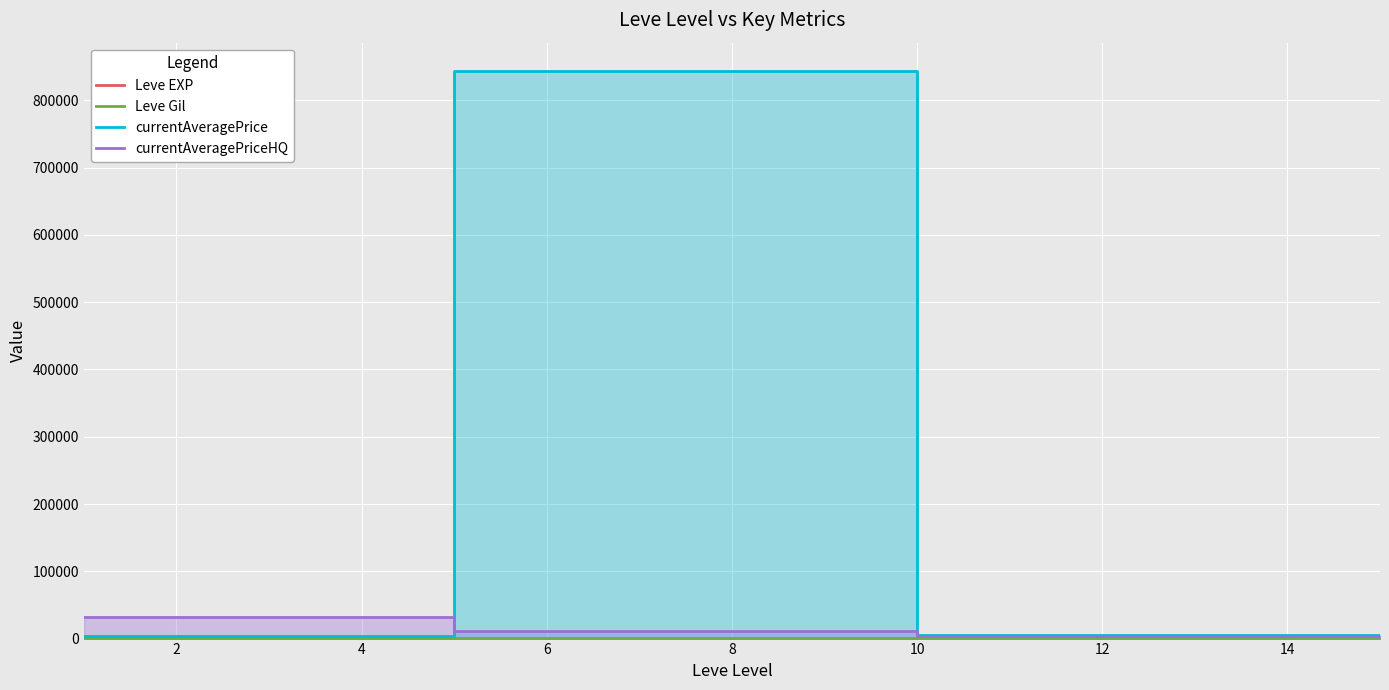

True or false: currentAveragePriceHQ has more than 1 interior local peaks.

False